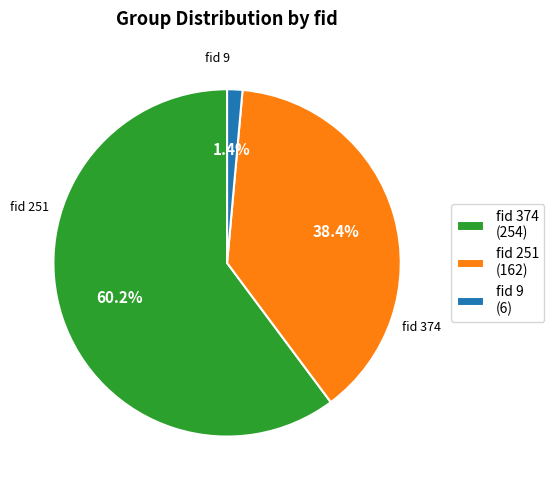

Which category has the biggest portion of the pie?

fid 374 (254)